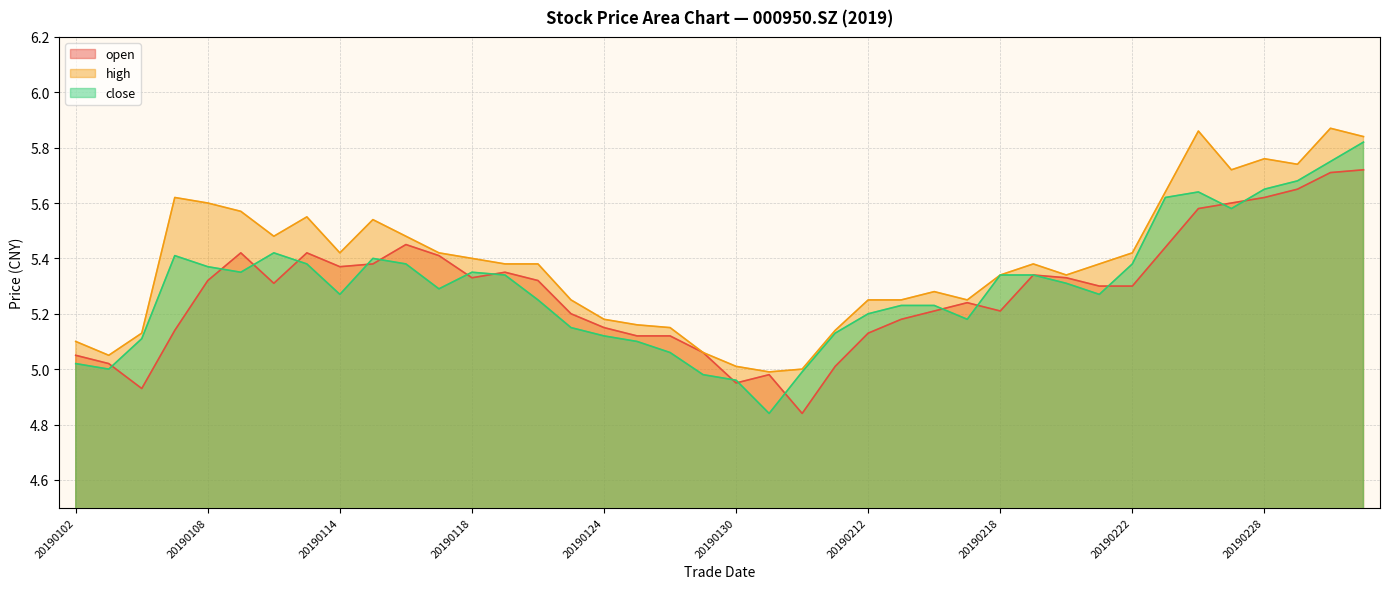

In high, how many points are lower than both neighbors (excluding endpoints)?

8